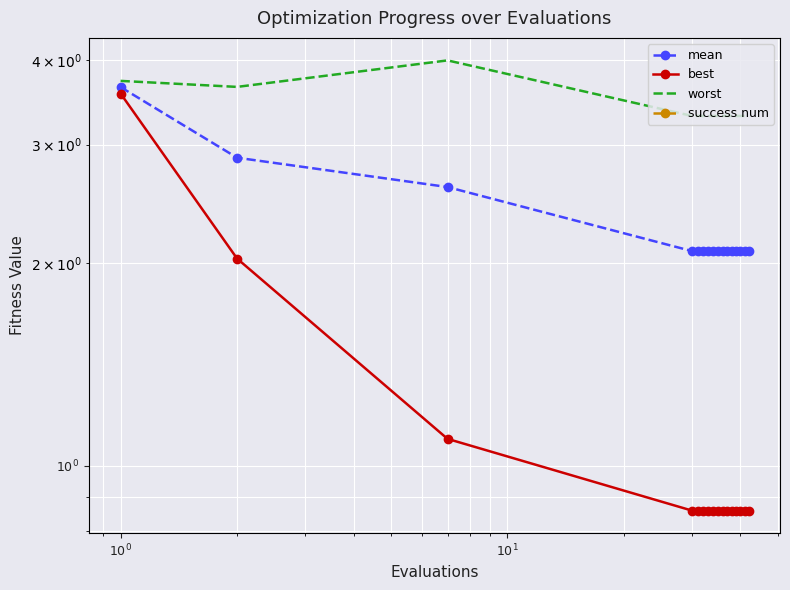

How many lines are shown in the chart?

4